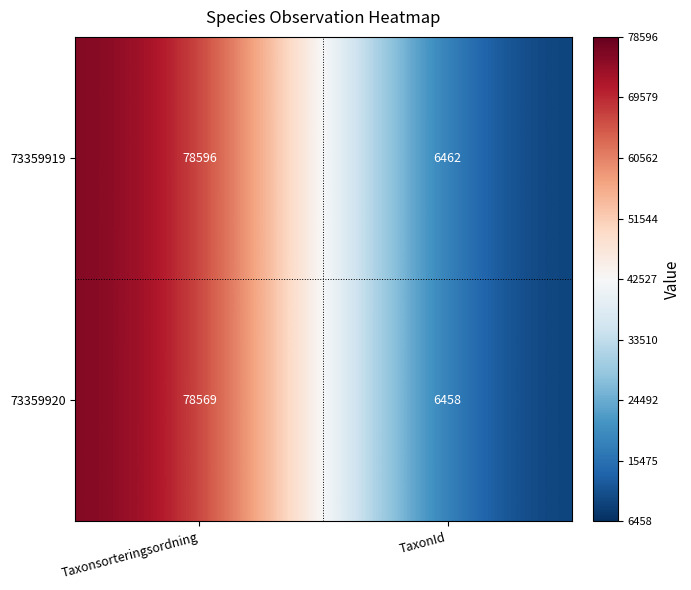

What is the average value of the 73359920 series?

42514